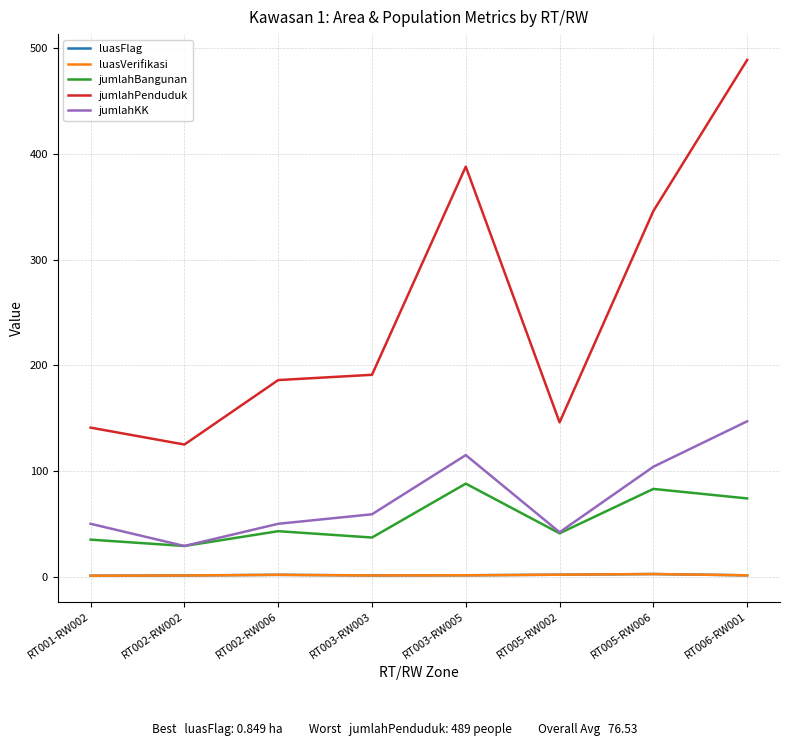

Read the luasFlag value at RT005-RW002.

1.8